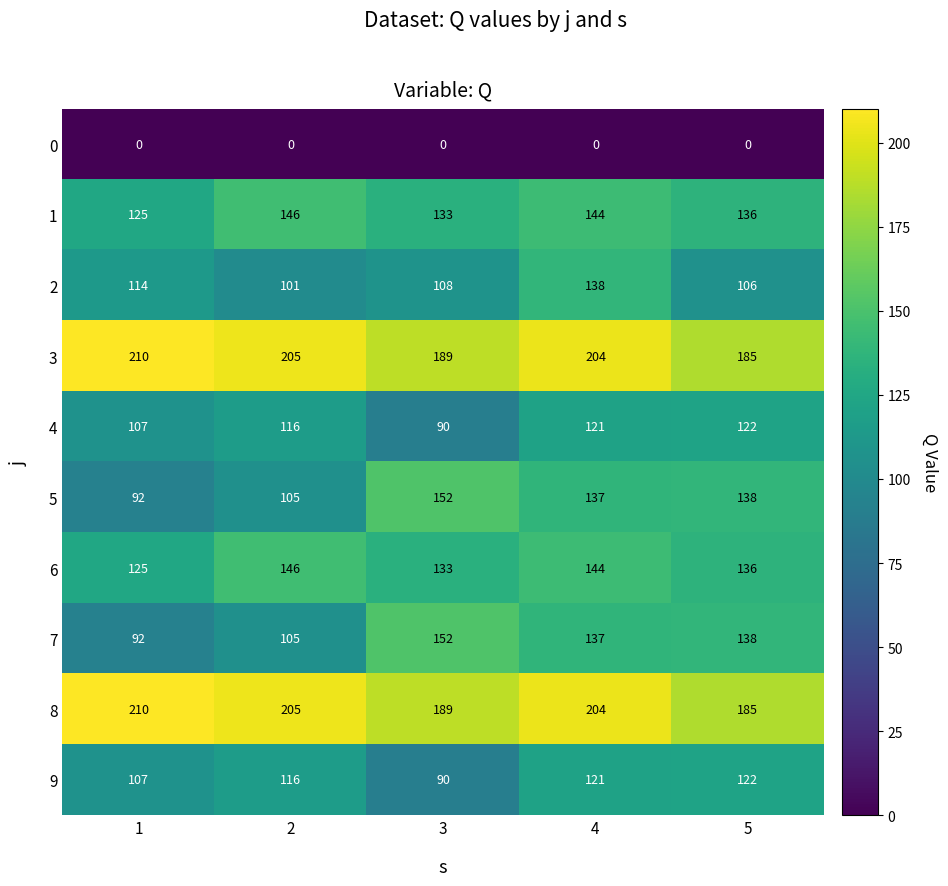

What is the approximate value of 1 at 5?

136